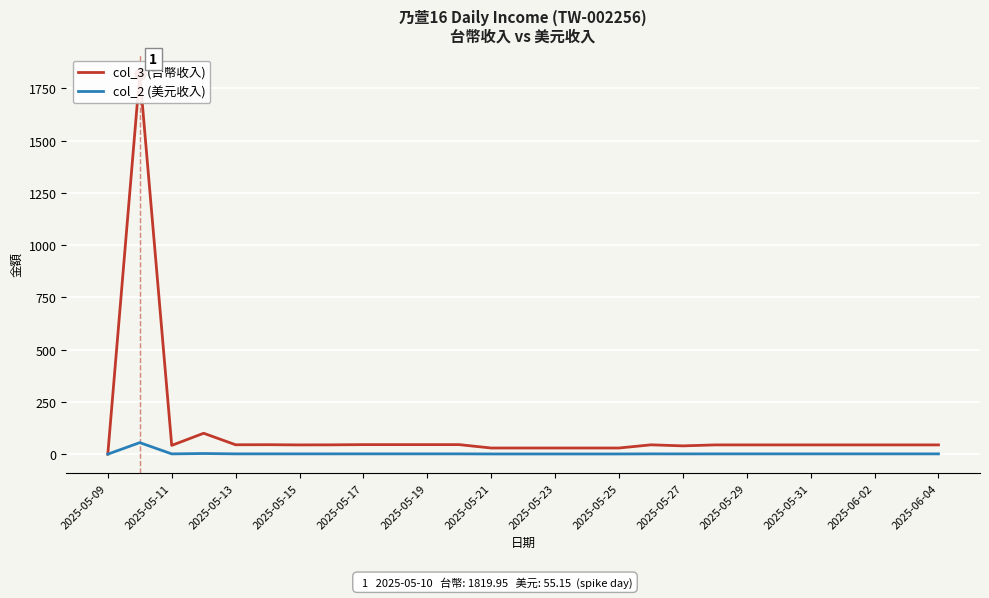

In col_3 (台幣收入), how many points are lower than both neighbors (excluding endpoints)?

4